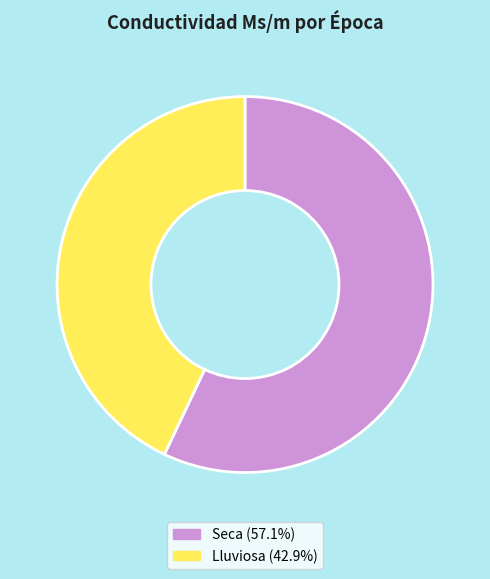

What is the ratio of the value at Seca (57.1%) to the value at Lluviosa (42.9%)?

1.3